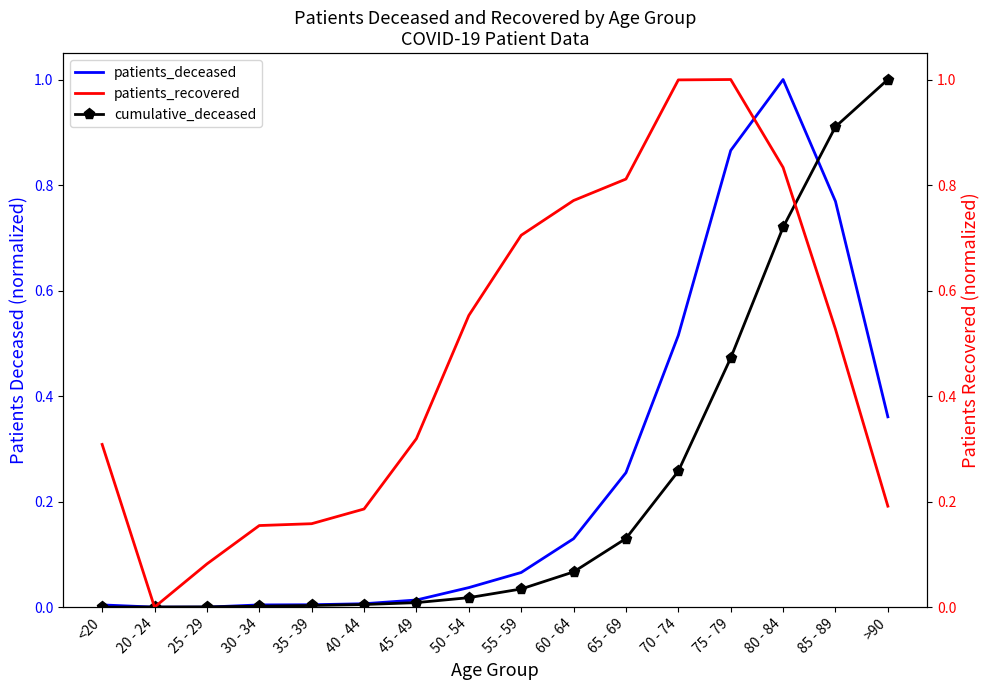

How many distinct data groups are displayed?

3